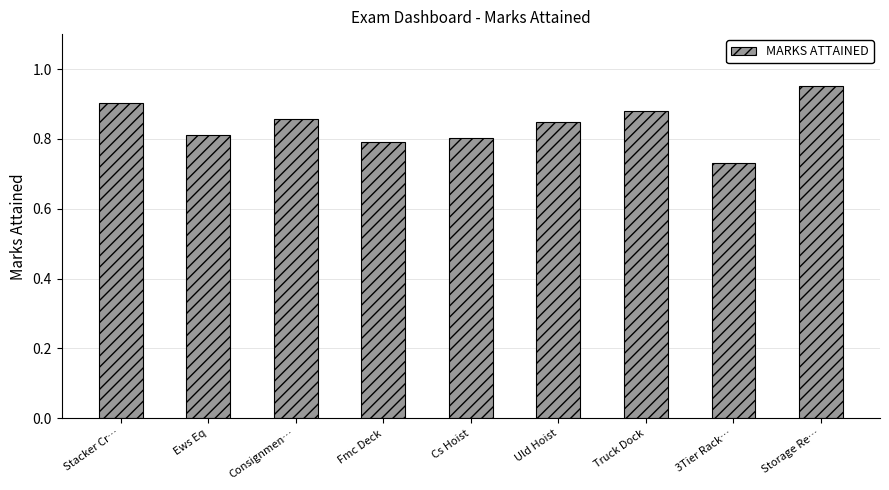

Rank the categories by value from lowest to highest.

3Tier Rack…, Fmc Deck, Cs Hoist, Ews Eq, Uld Hoist, Consignmen…, Truck Dock, Stacker Cr…, Storage Re…